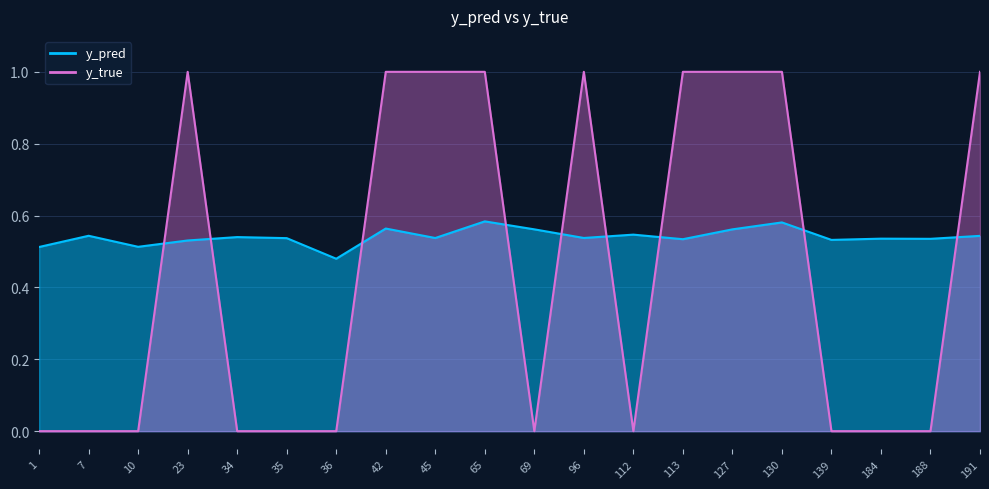

How many values in y_true are above zero?

9